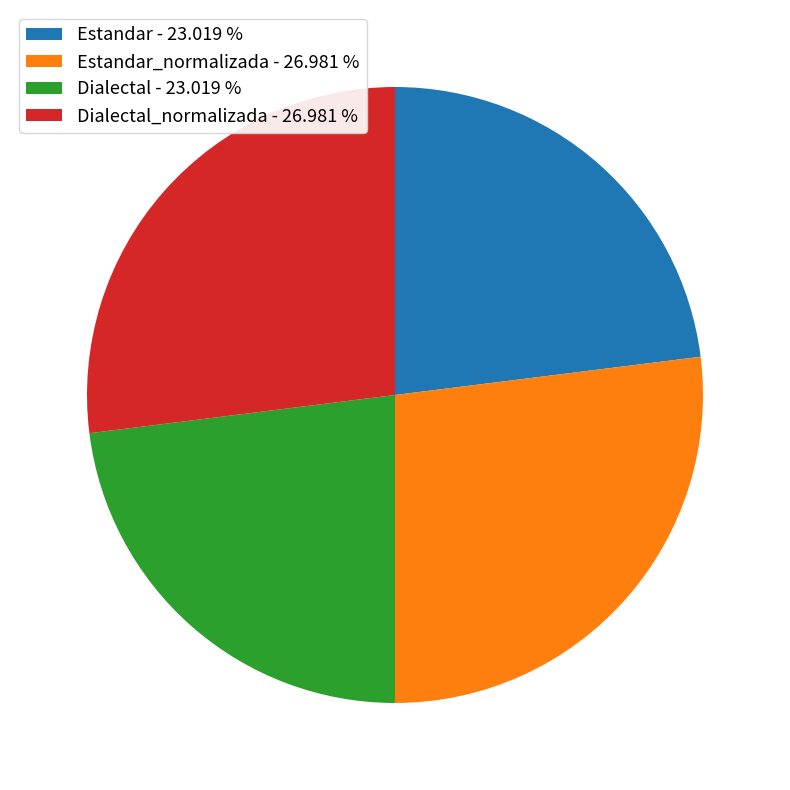

Do Dialectal_normalizada - 26.981 % and Estandar_normalizada - 26.981 % together represent more than half of the pie?

Yes